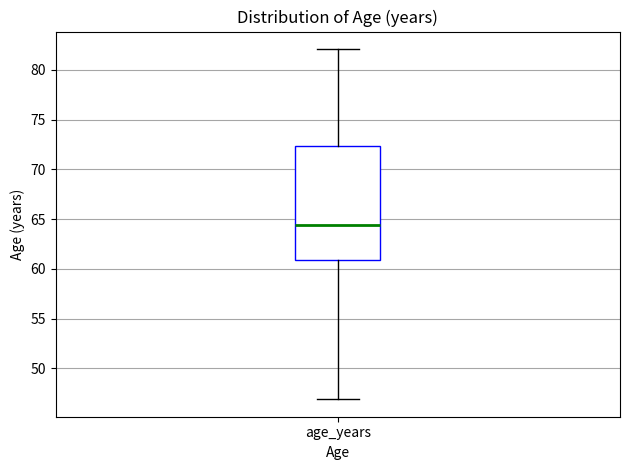

Where is the upper edge of the box for age_years on the y-axis? The values are not printed on the chart, so give them approximately, as read against the axis.

72.5